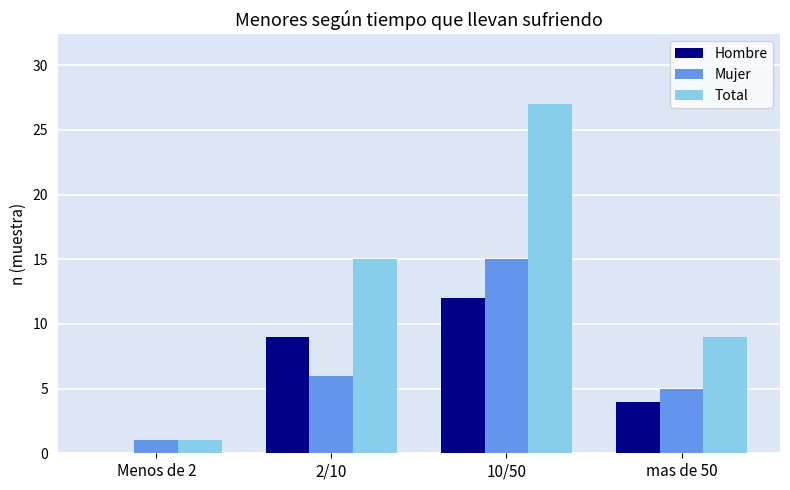

The value of Hombre at Menos de 2 is 0. True or false?

True